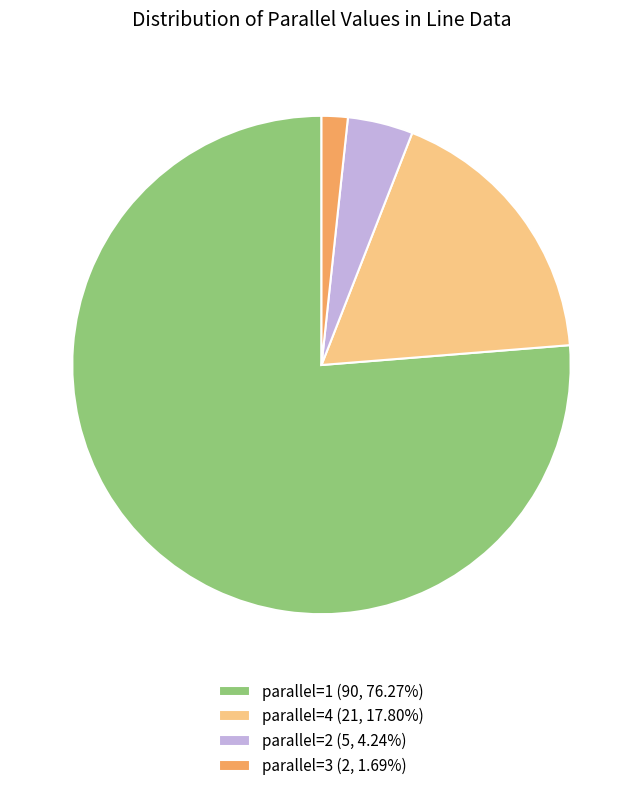

Combined, do parallel=1 (90, 76.27%) and parallel=4 (21, 17.80%) account for over 50%?

Yes